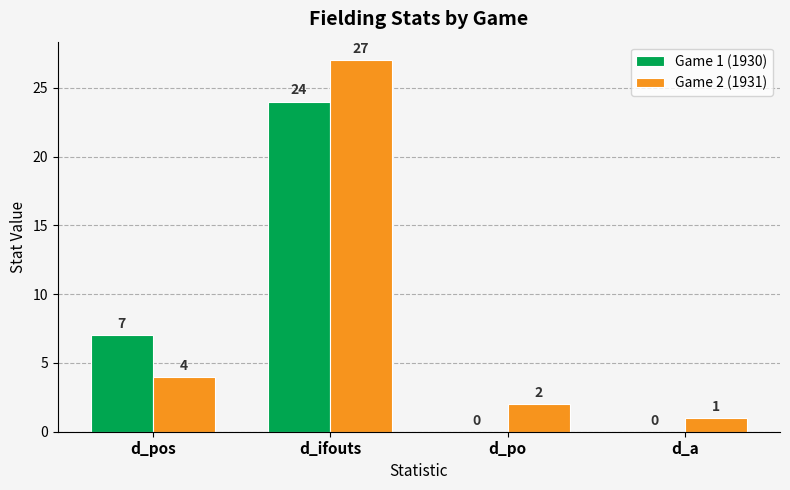

The Game 1 (1930) series shows -7 at d_a. True or false?

False